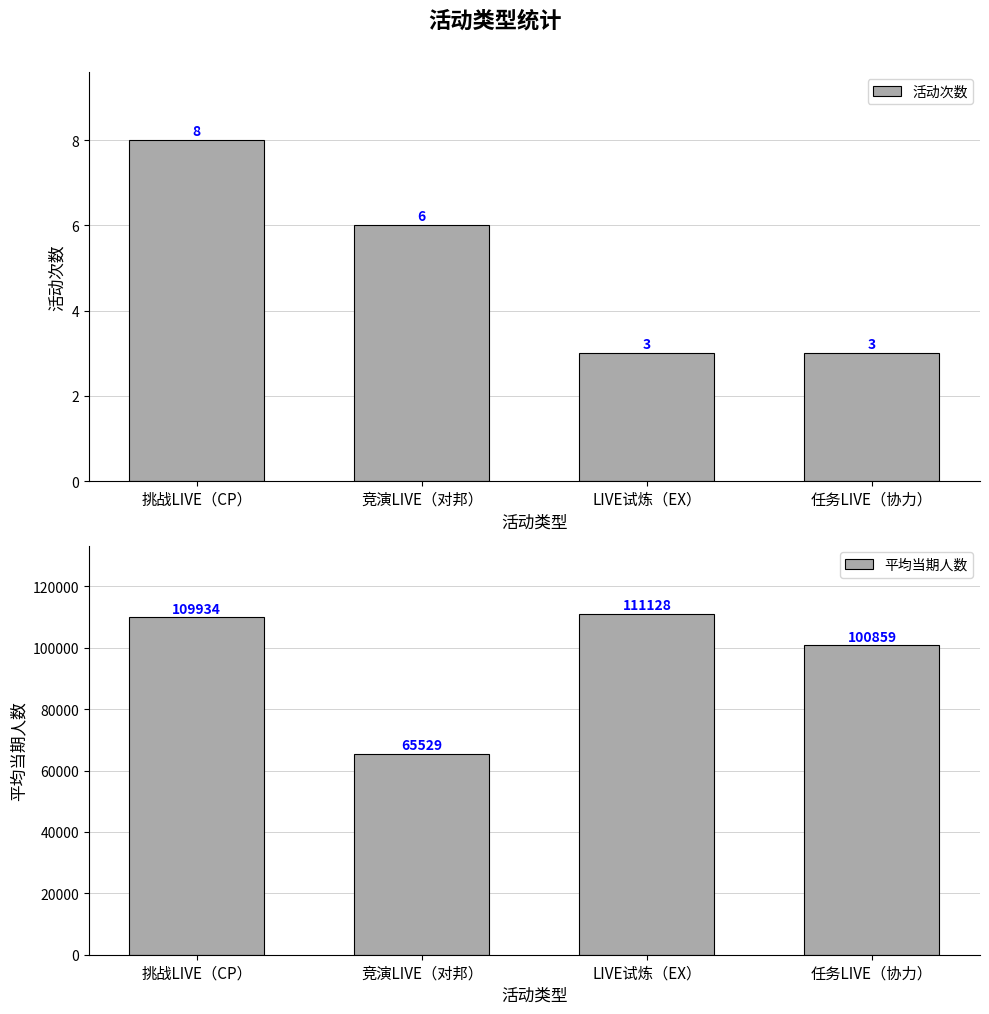

True or false: 活动次数 has a value of 3 at LIVE试炼（EX）.

True